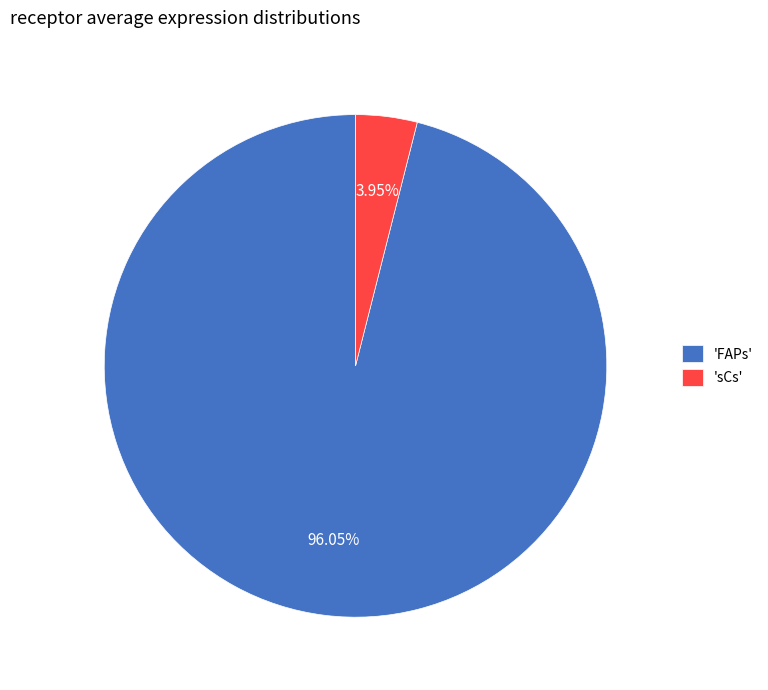

Between 'FAPs' and 'sCs', which is larger?

'FAPs'